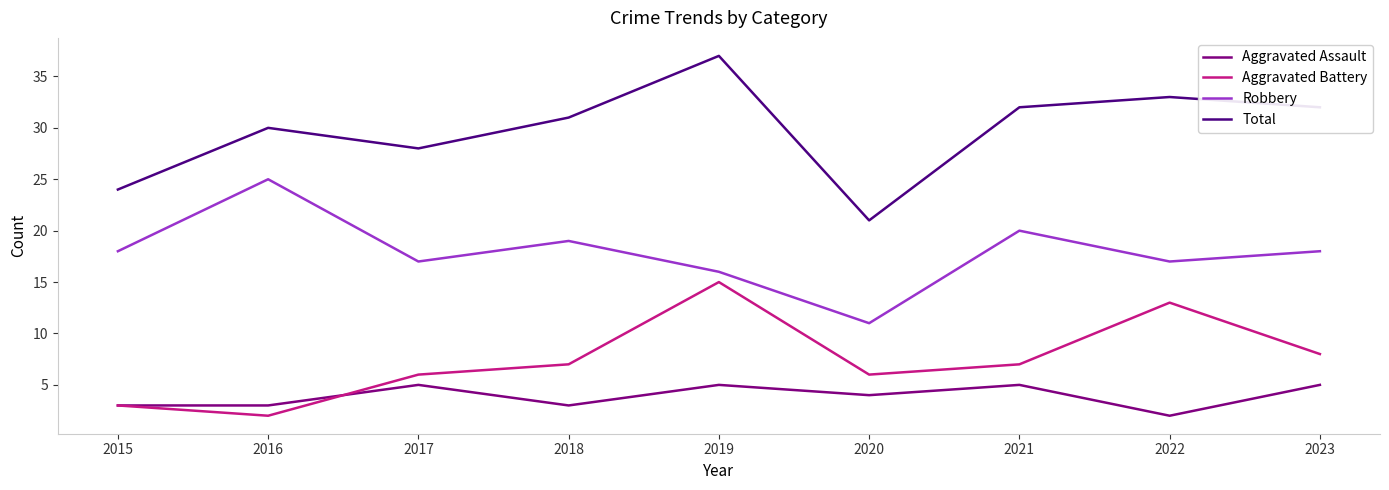

How many values in the Robbery series are below 18?

4